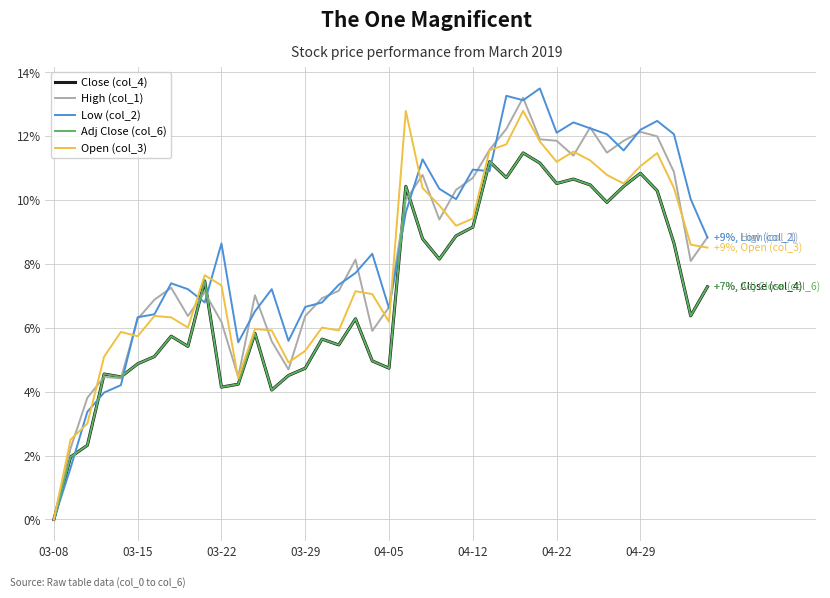

What is the maximum value shown in the chart?

13.5